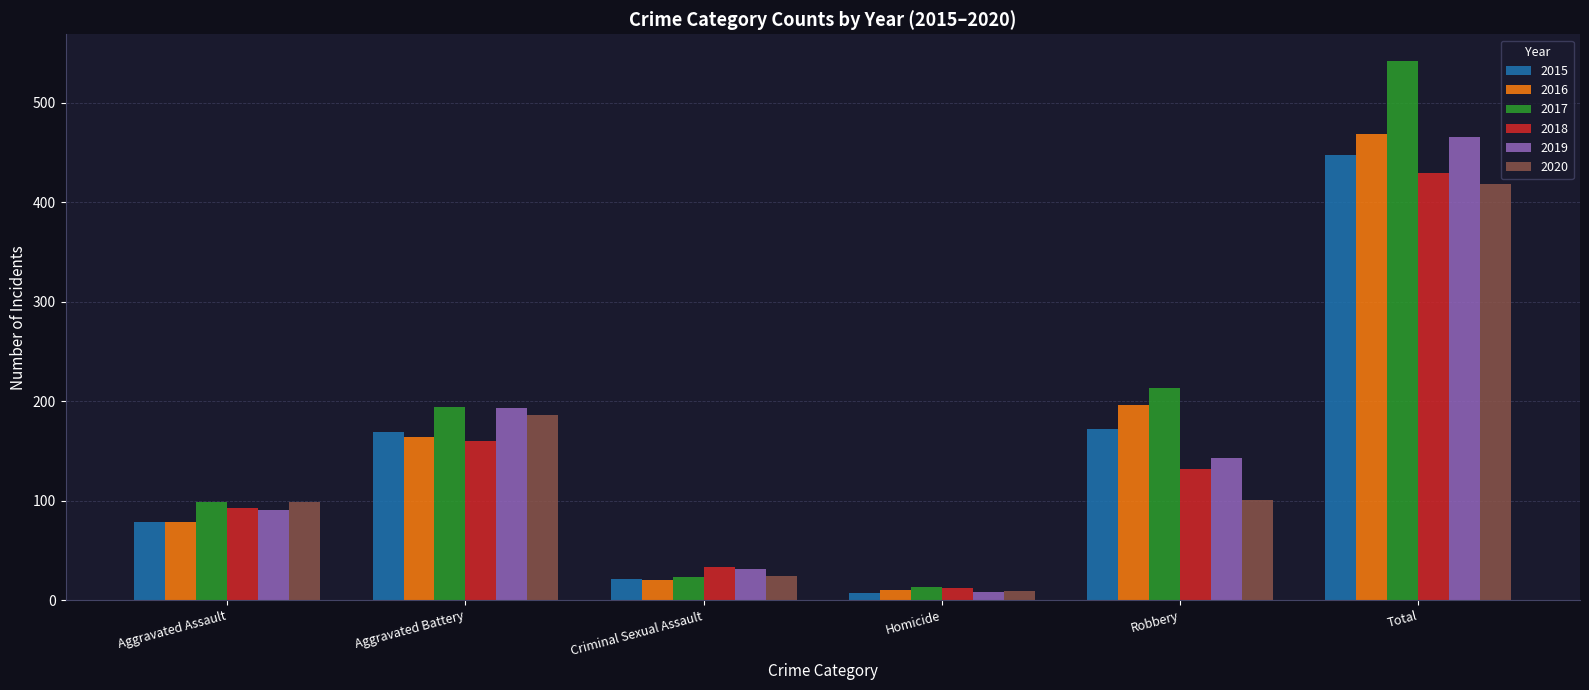

The 2020 series shows 186 at Aggravated Battery. True or false?

True